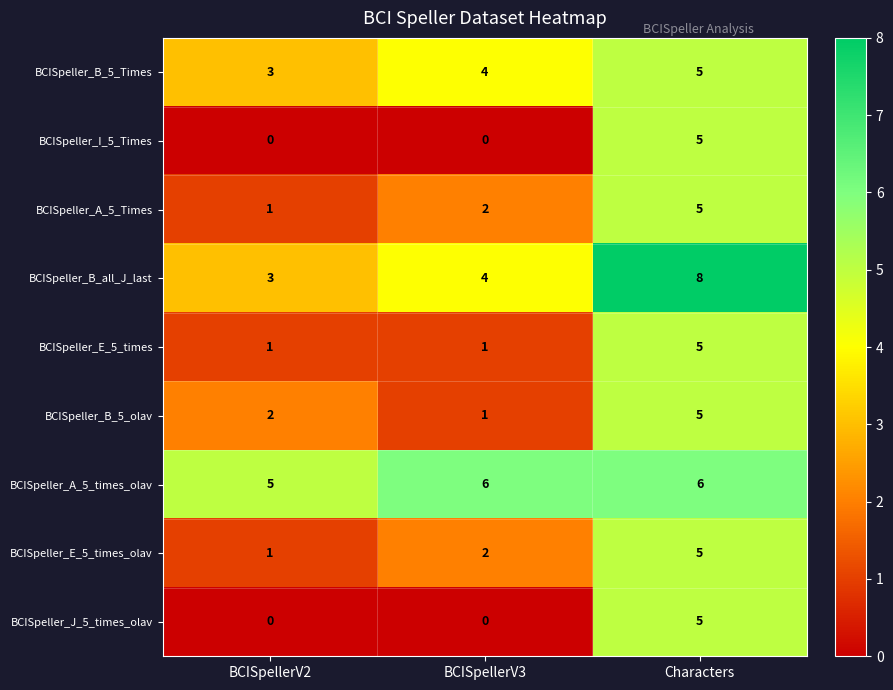

What is the sum of all BCISpeller_B_5_olav values?

8